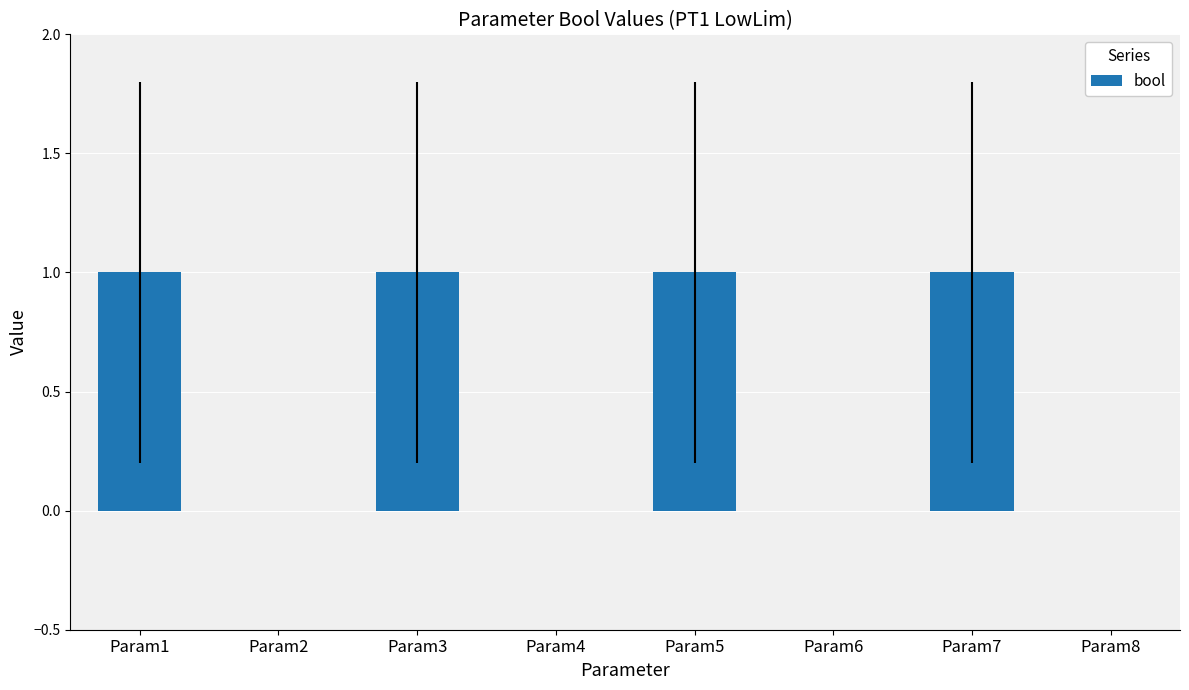

What is the difference between the values at Param2 and Param1?

1